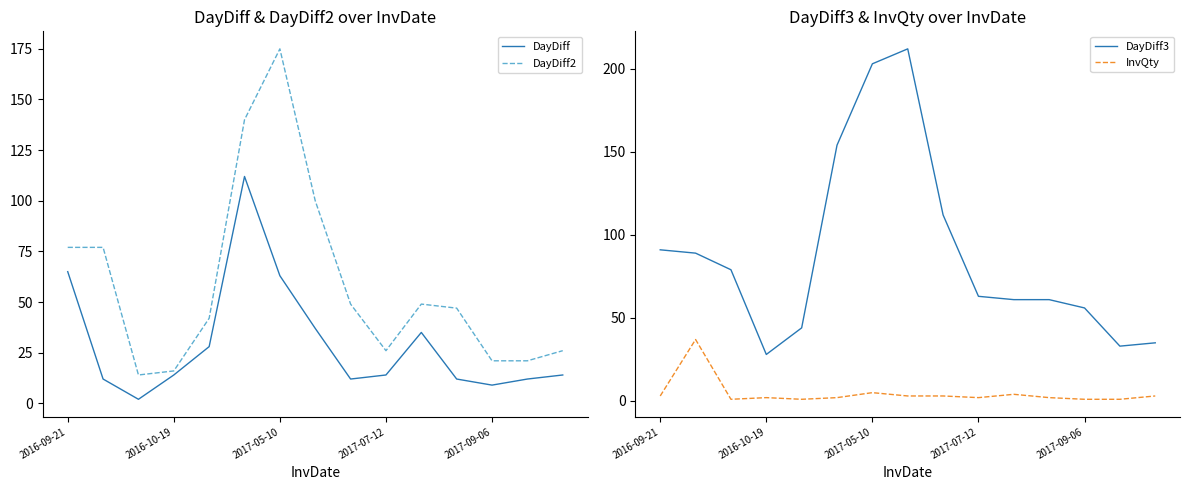

How many categories are shown in the chart?

15